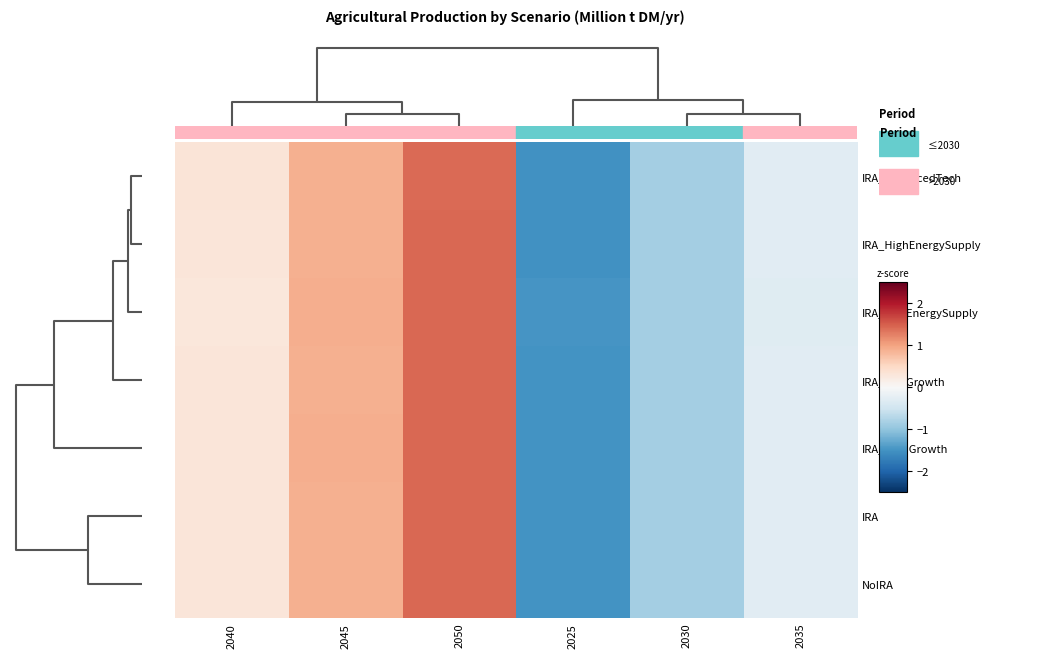

List the series in order of their peak value, highest first.

IRA_LowGrowth, IRA_LowEnergySupply, NoIRA, IRA, IRA_HighGrowth, IRA_HighEnergySupply, IRA_AdvancedTech